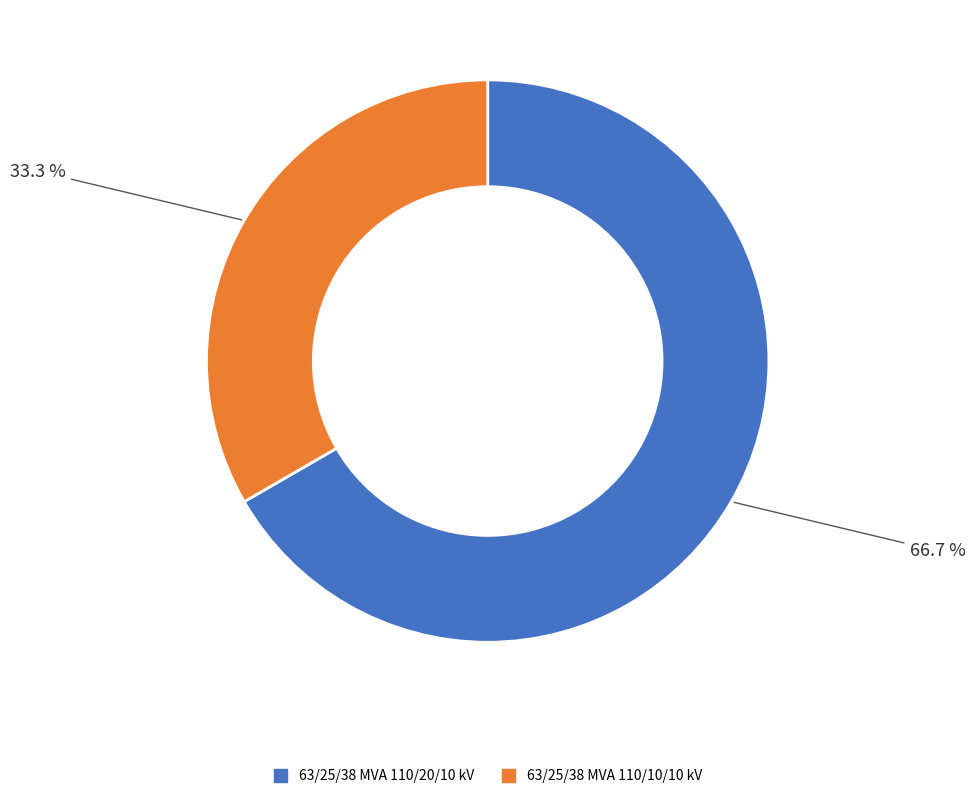

What is the ratio of the value at 63/25/38 MVA 110/20/10 kV to the value at 63/25/38 MVA 110/10/10 kV?

2.0